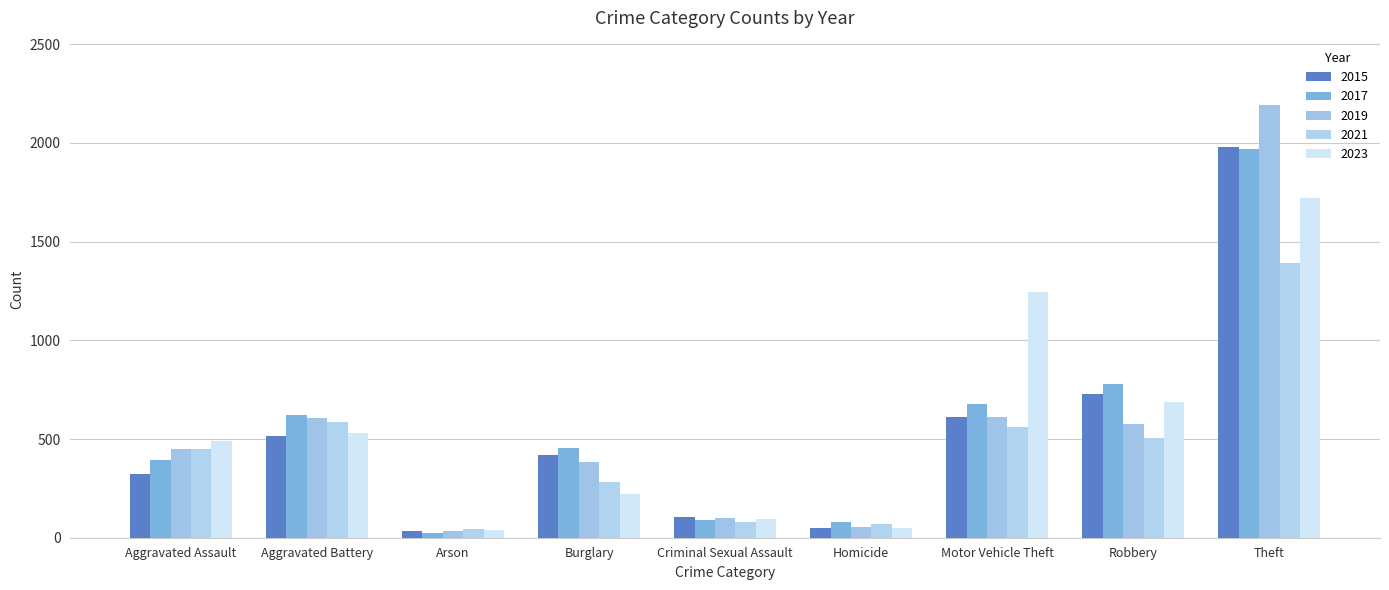

Reading right to left, extract all data points from this chart.

2015: 1981	726	614	50	105	421	35	515	323
2017: 1968	780	680	82	91	453	23	623	396
2019: 2190	577	611	53	102	383	32	608	452
2021: 1392	506	560	69	81	280	43	587	452
2023: 1720	690	1245	48	96	224	39	530	488